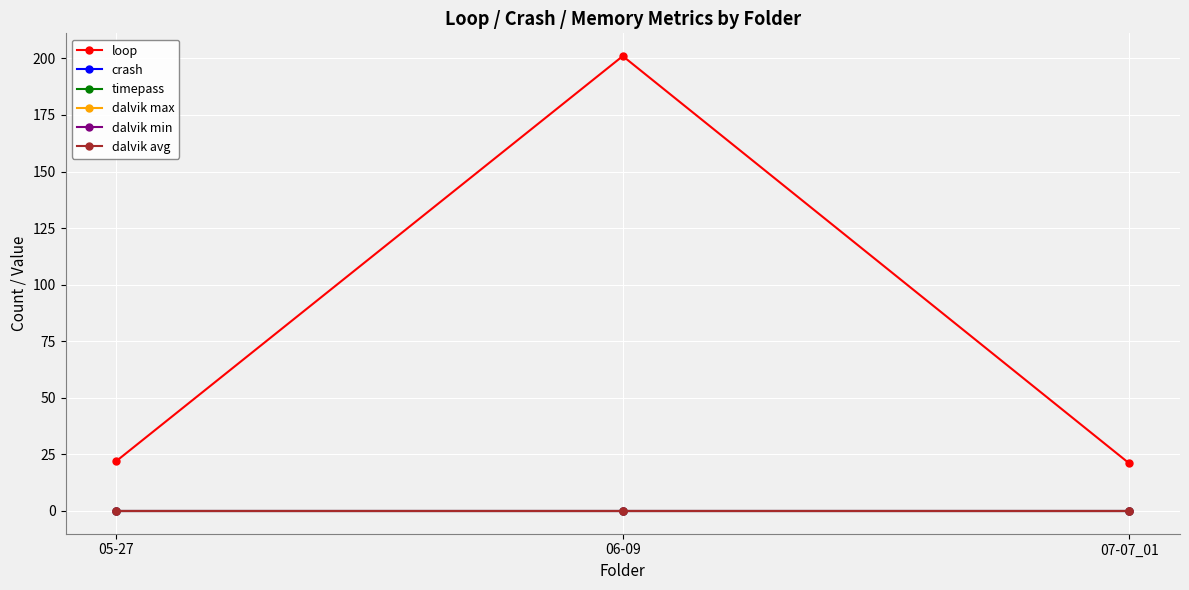

Is this an area chart (filled region under the line)?

No